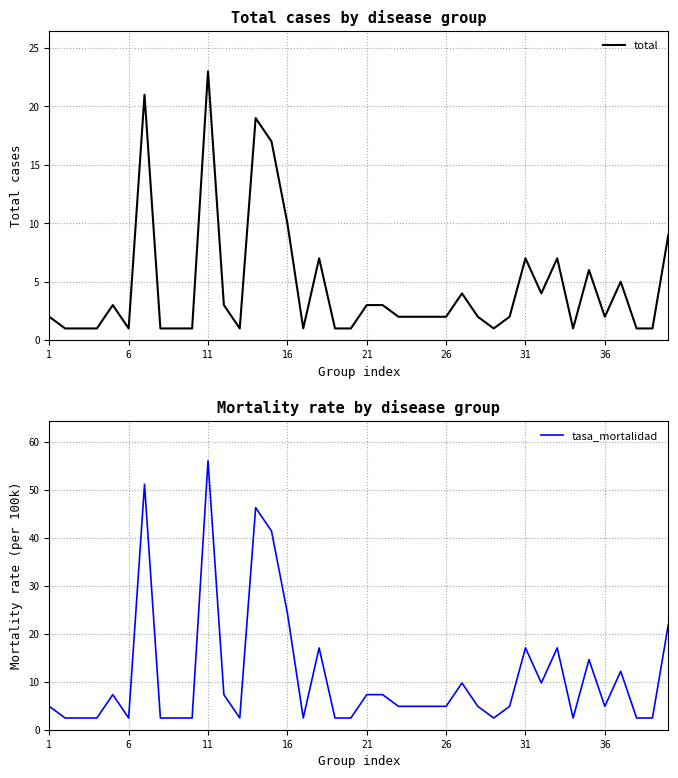

At which label does total reach its peak?

11